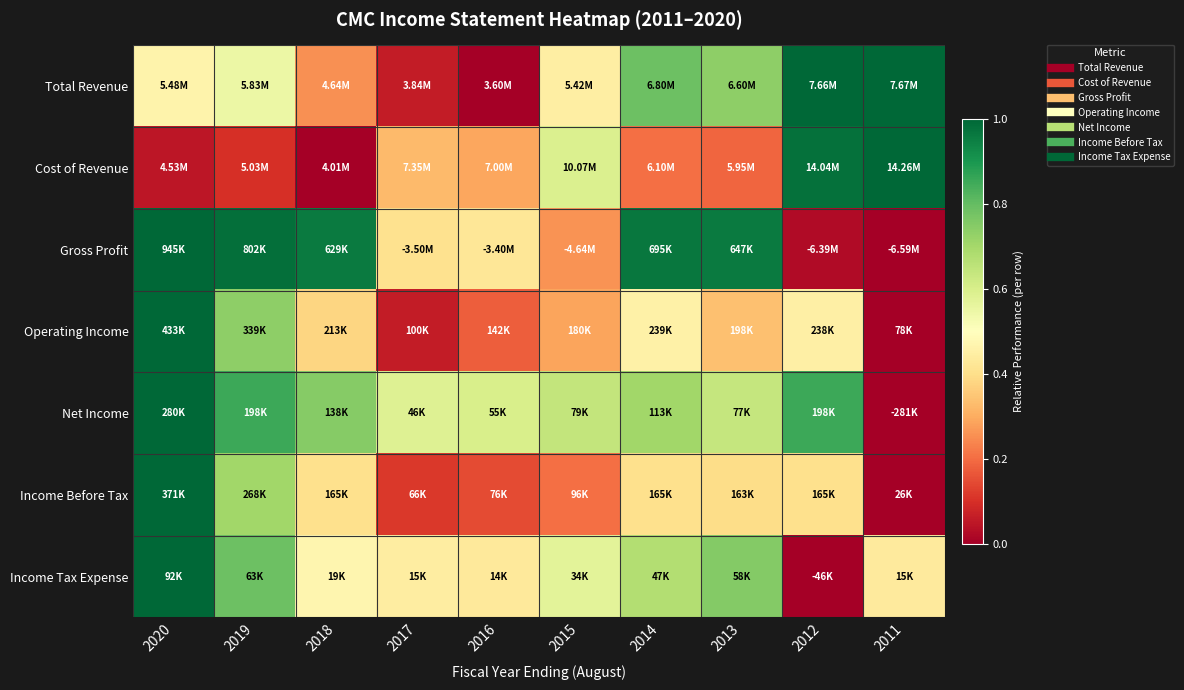

At which category is the sum across all series the highest?

2020